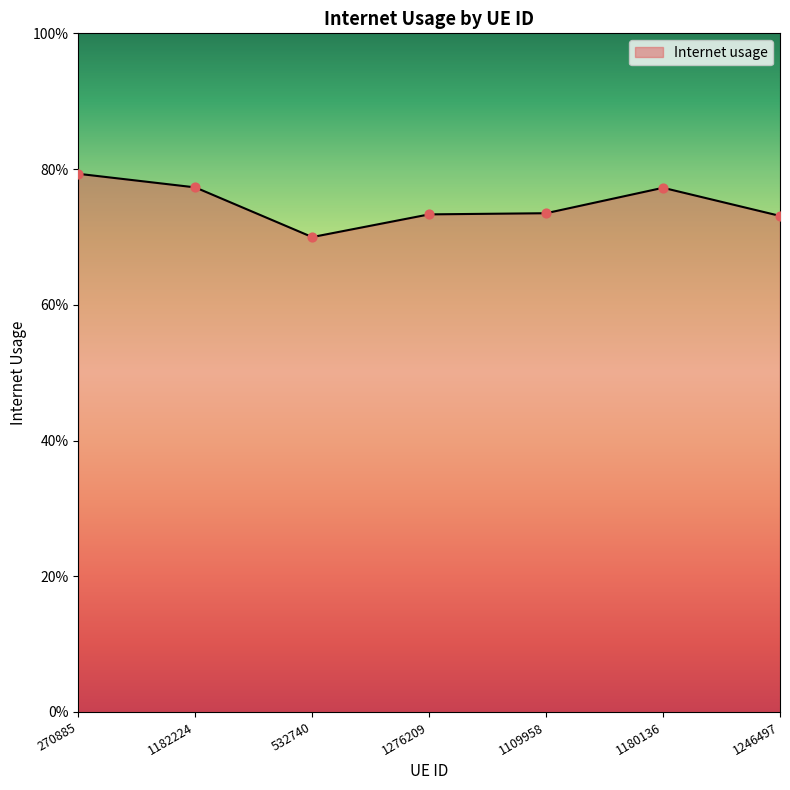

Does the chart have visible grid lines?

No